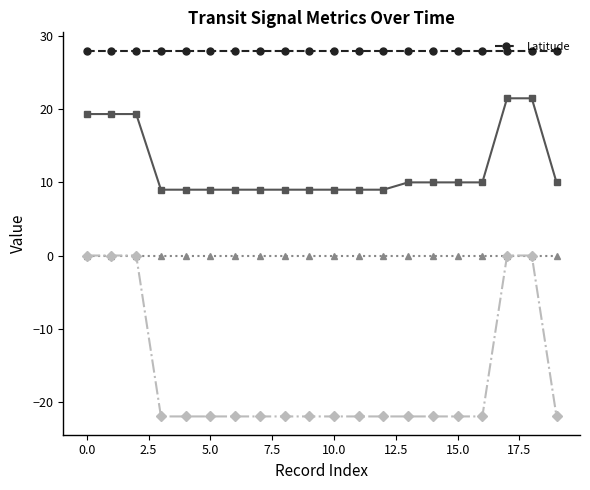

Which category has the highest value in the _3 (Accuracy) series?

17